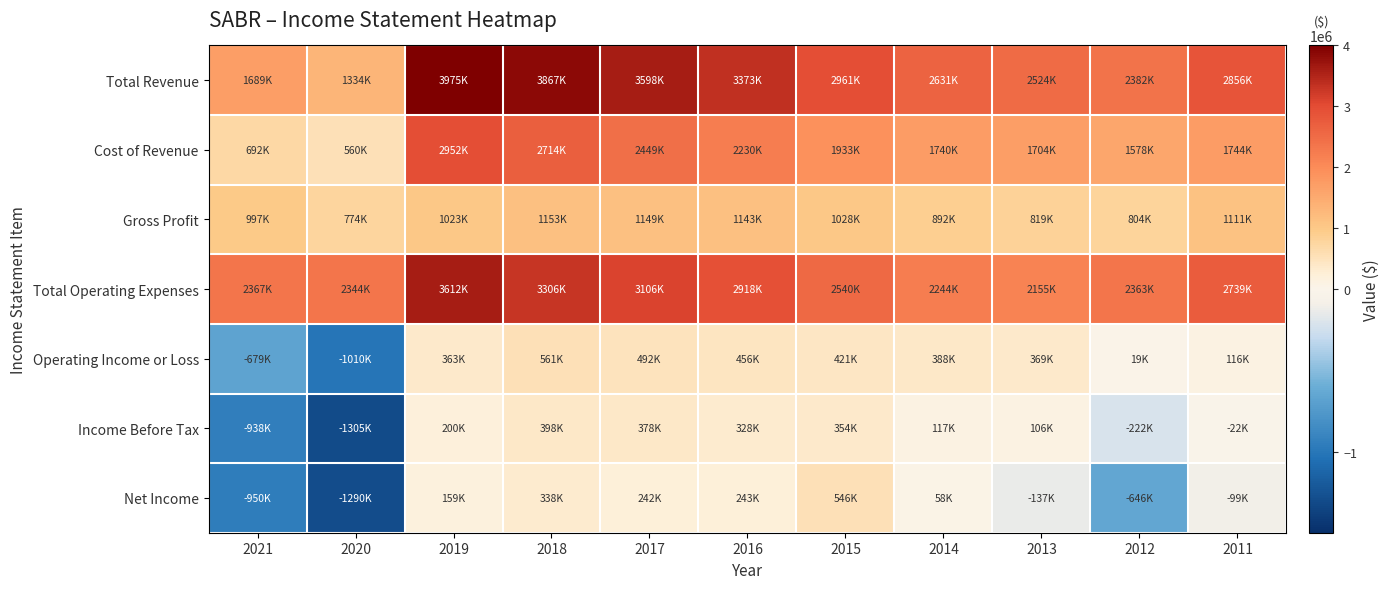

List the series in order of their peak value, lowest first.

Income Before Tax, Net Income, Operating Income or Loss, Gross Profit, Cost of Revenue, Total Operating Expenses, Total Revenue